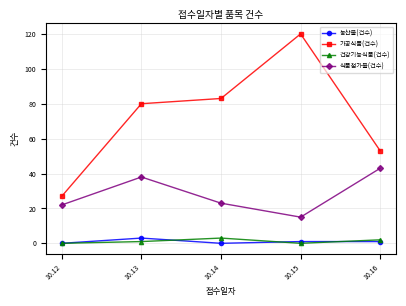

True or false: 식품첨가물(건수) and 가공식품(건수) cross at least once.

False